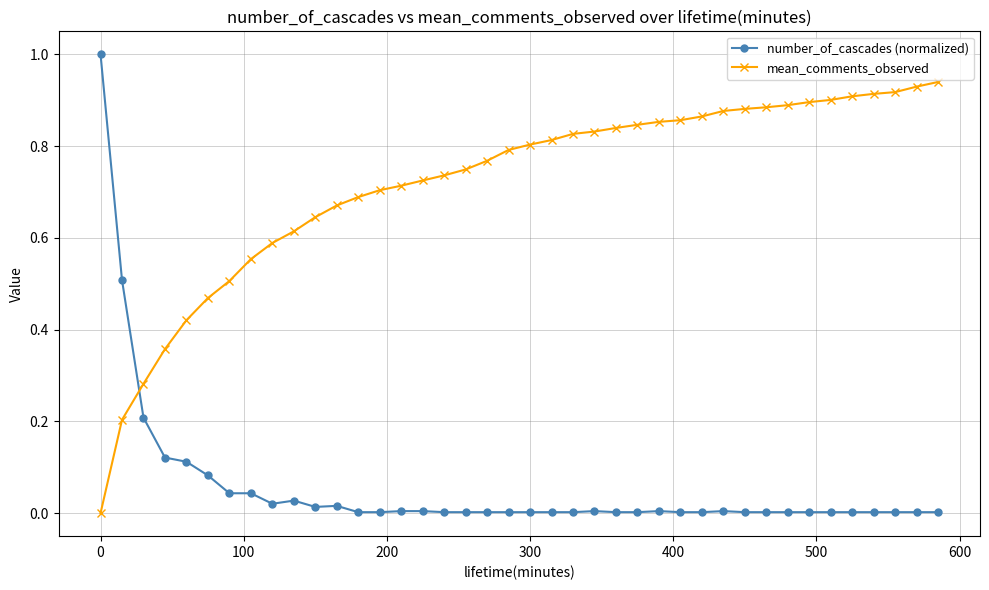

What is the maximum value for number_of_cascades (normalized)?

1.0